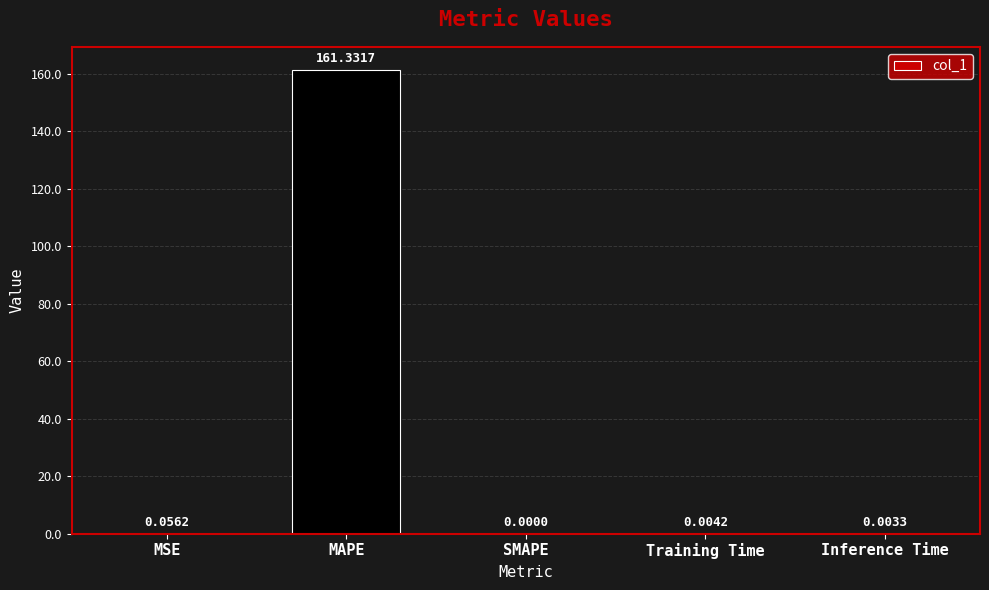

Count the number of data series in this chart.

1